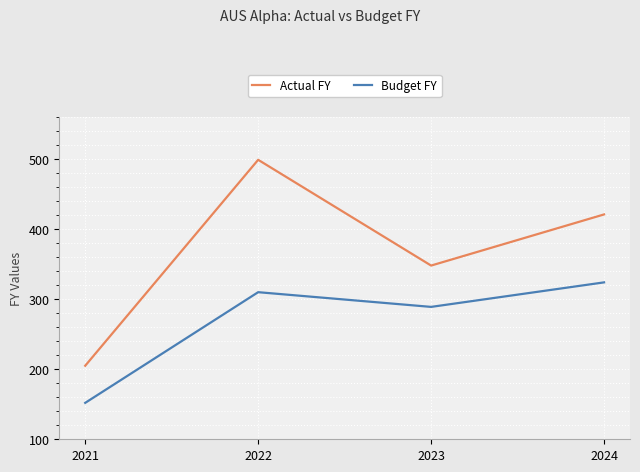

In Budget FY, how many points are lower than both neighbors (excluding endpoints)?

1